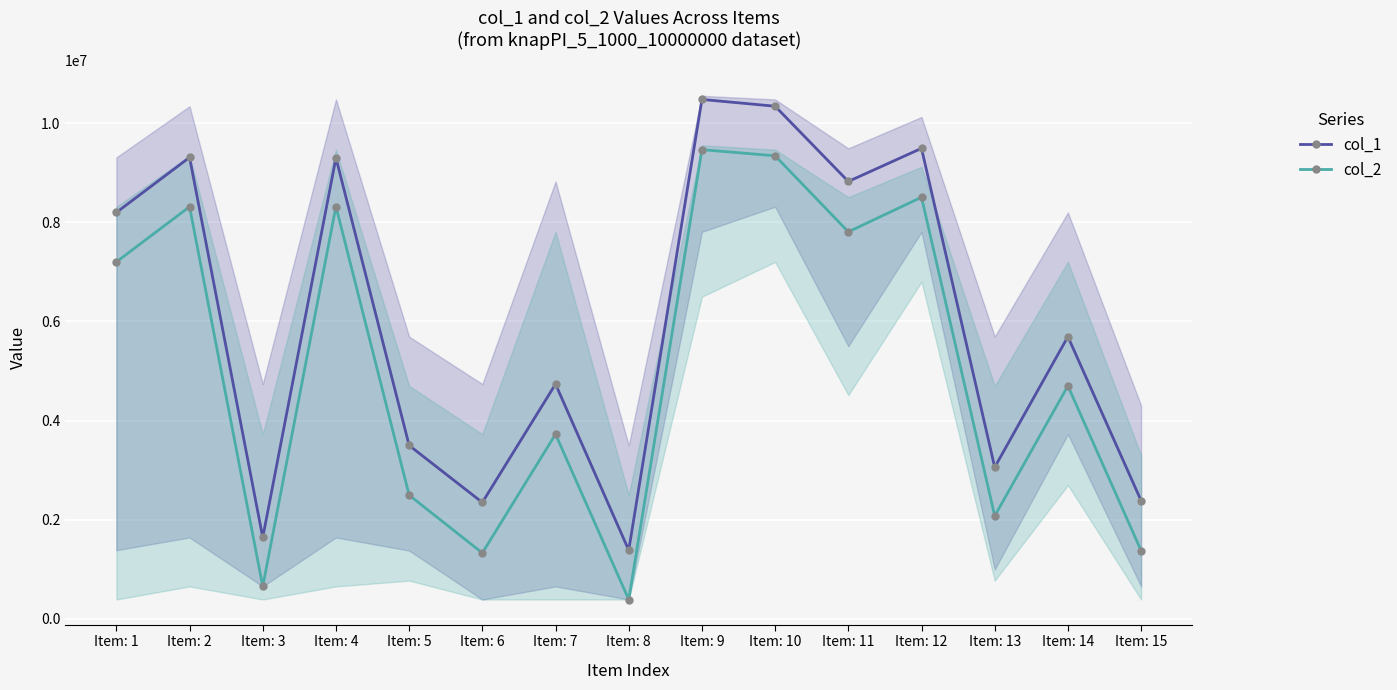

How many values in the col_1 series are below 5693324?

7